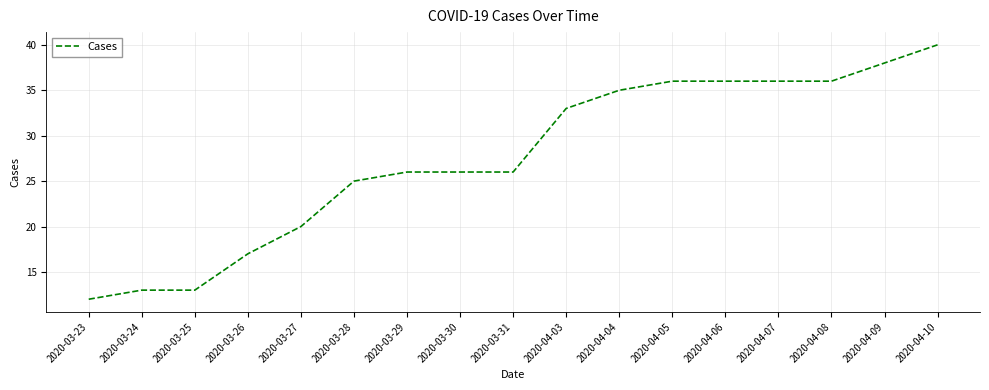

How many lines are shown in the chart?

1